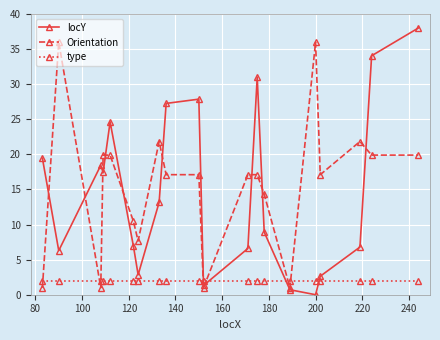

True or false: Orientation has more than 2 points higher than both neighbors.

True